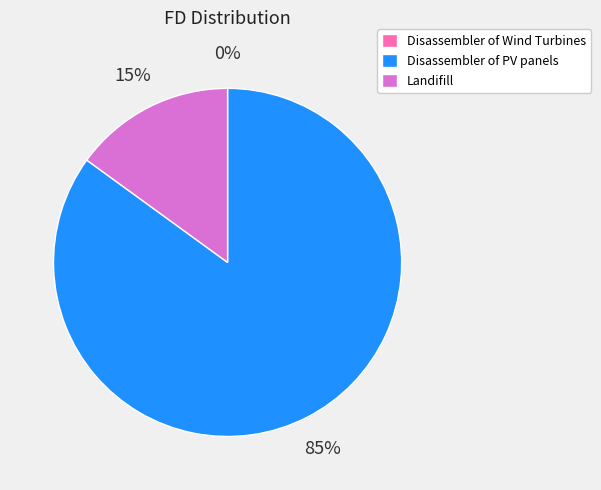

Is it true that Landifill is 25% of the pie?

False